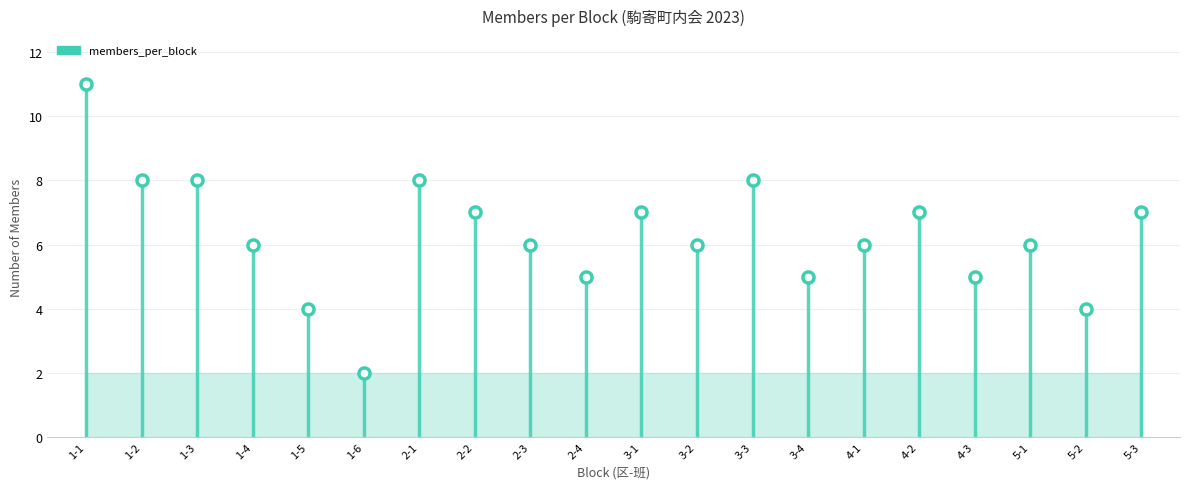

What is the average value?

6